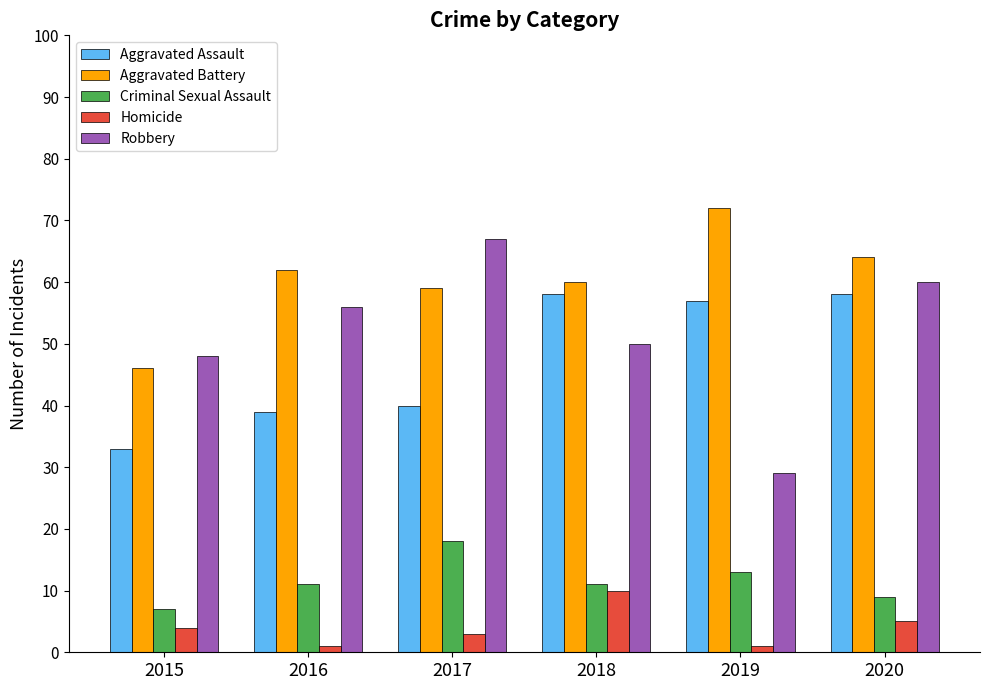

Rank the series by their maximum value, from lowest to highest.

Homicide, Criminal Sexual Assault, Aggravated Assault, Robbery, Aggravated Battery